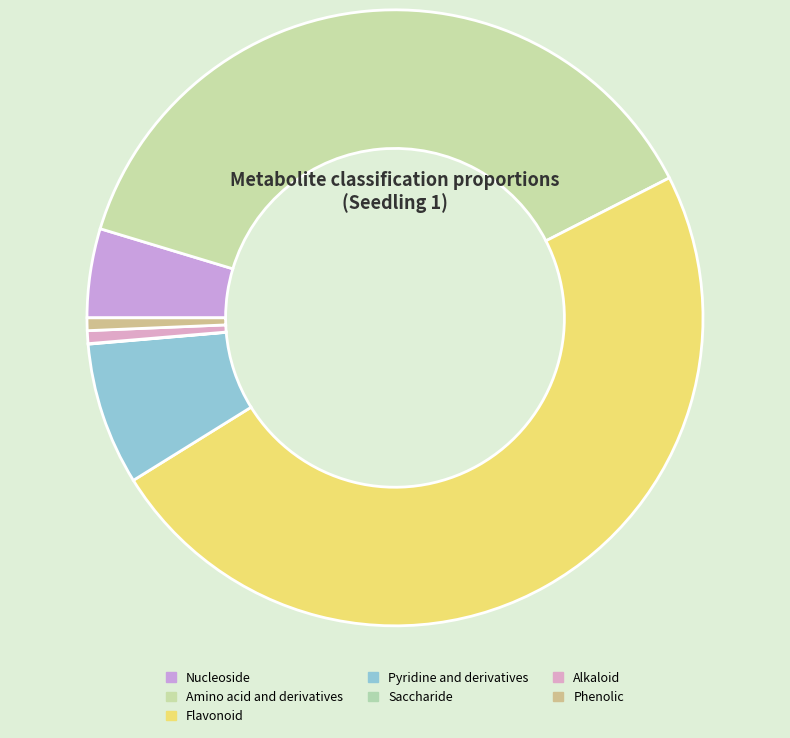

Which slice is the smallest?

Saccharide